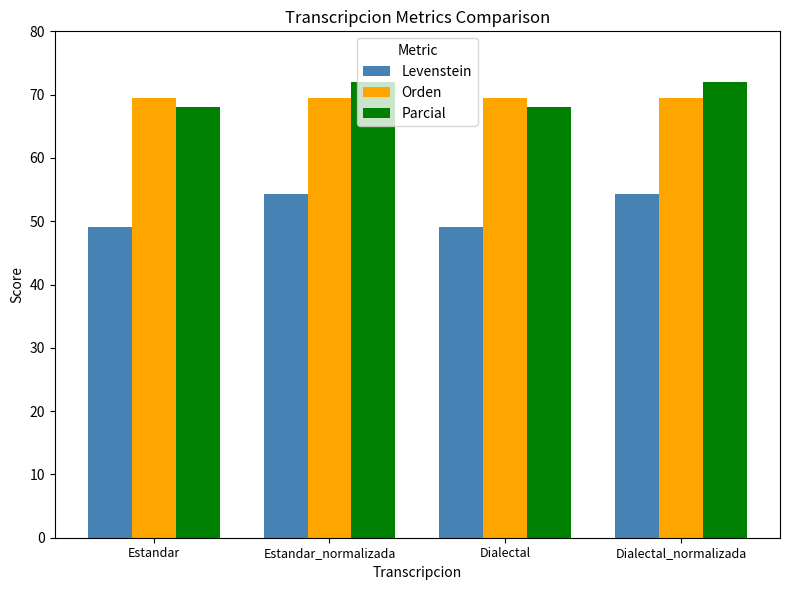

What is the minimum value shown in the chart?

49.0